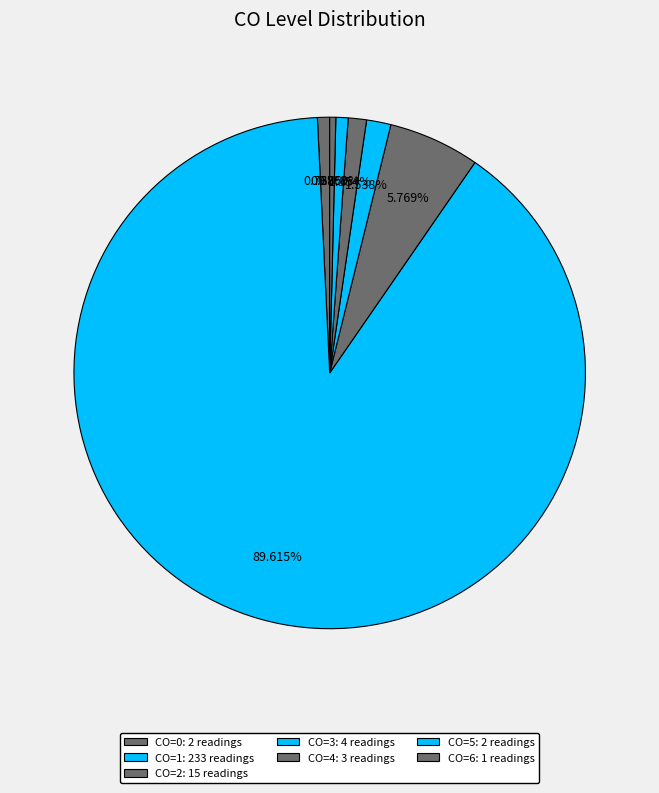

Is it true that CO=1 is 83% of the pie?

False